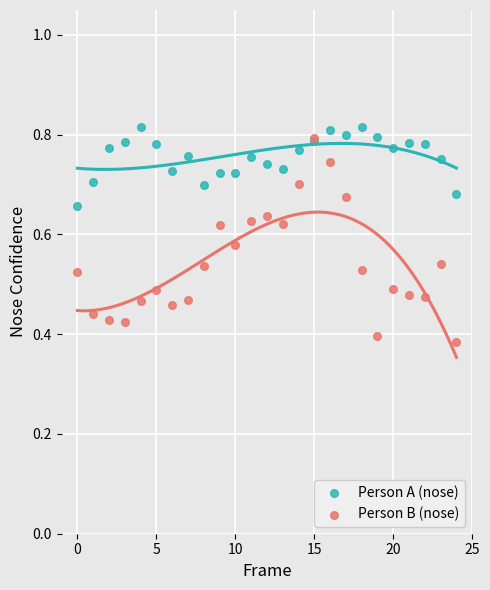

Which series contains the highest Y value?

Person A (nose)